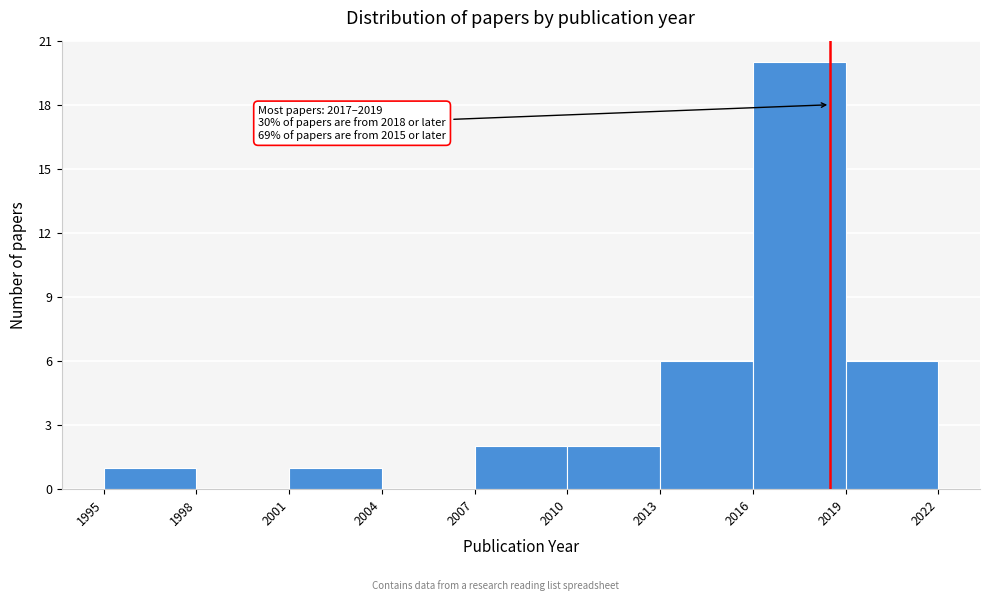

Over which range of the x-axis is the bar tallest?

2016 to 2019